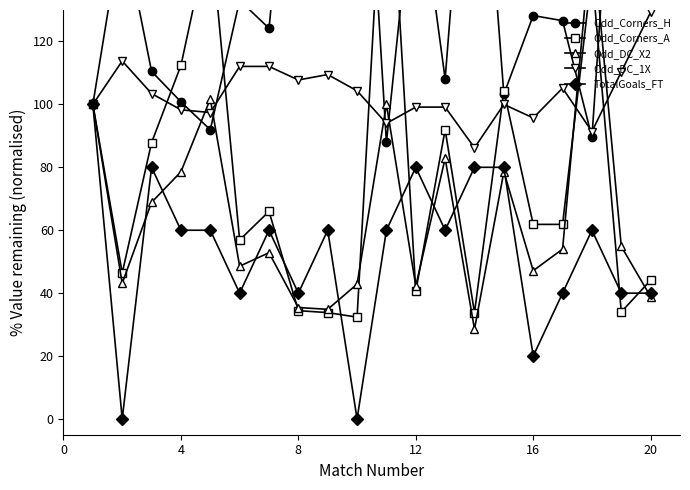

Is it true that TotalGoals_FT equals 65.0 at 8?

False